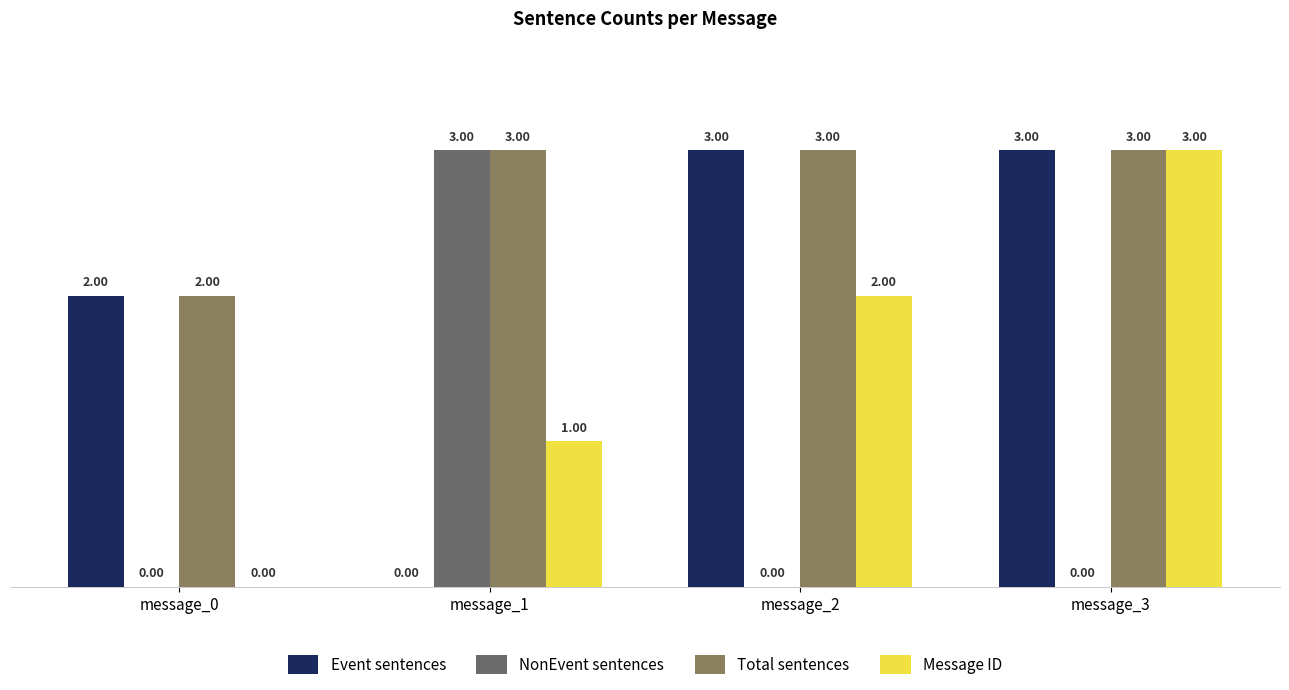

Which has a higher value, message_0 or message_3?

message_3